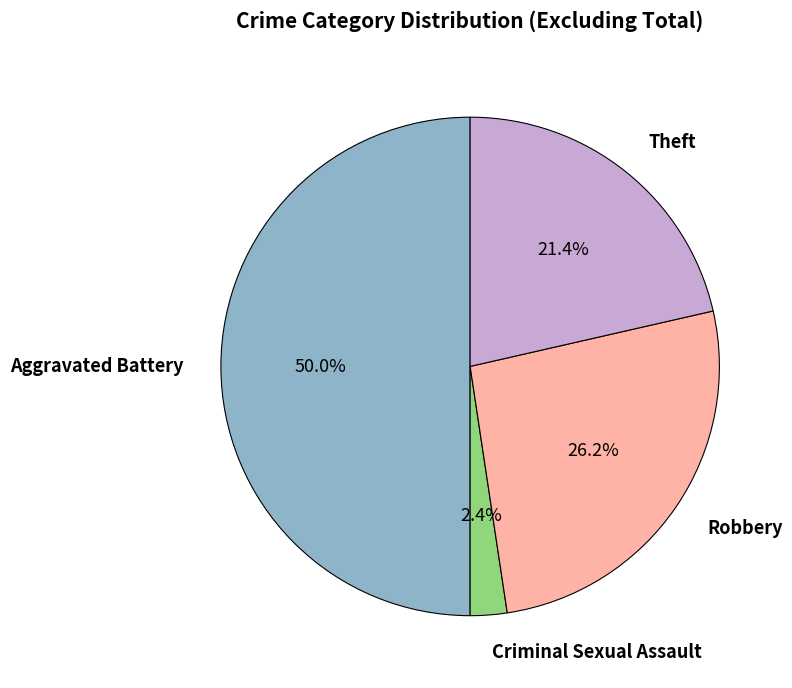

True or false: Theft accounts for 21% of the total.

True